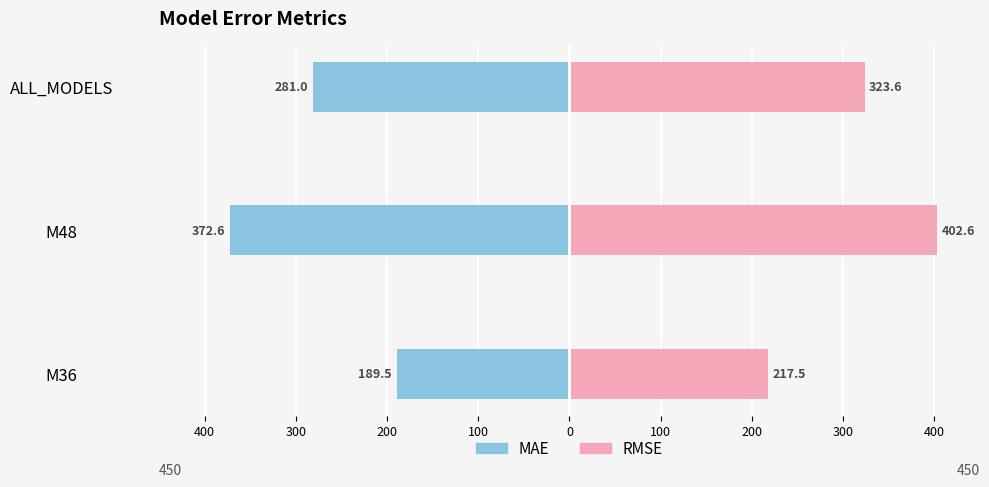

What is the value of the RMSE bar at the 2nd from the left?

402.6